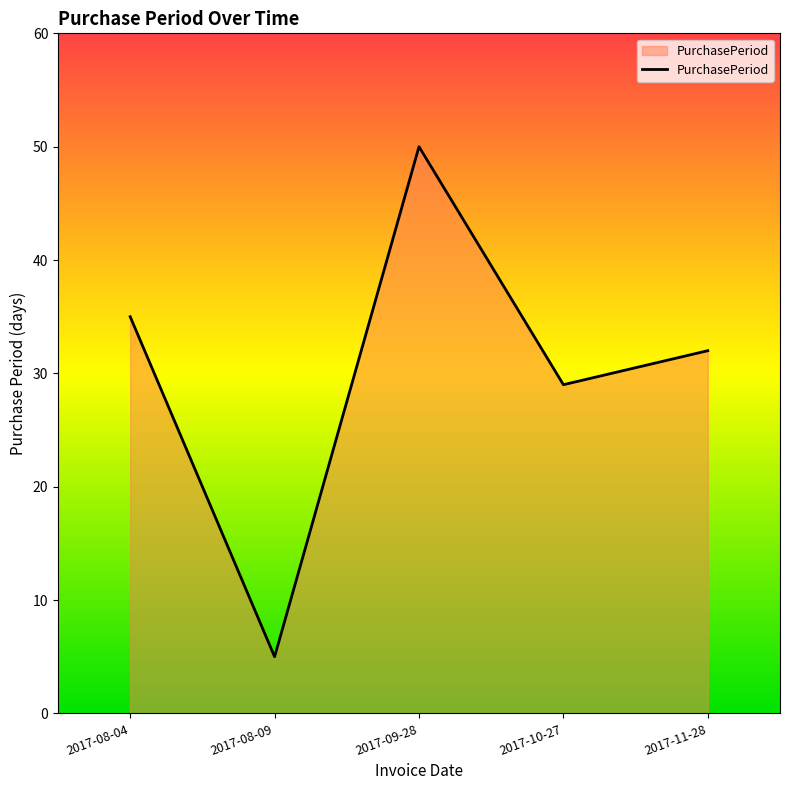

What is the sum of the values at 2017-10-27 and 2017-08-09?

34